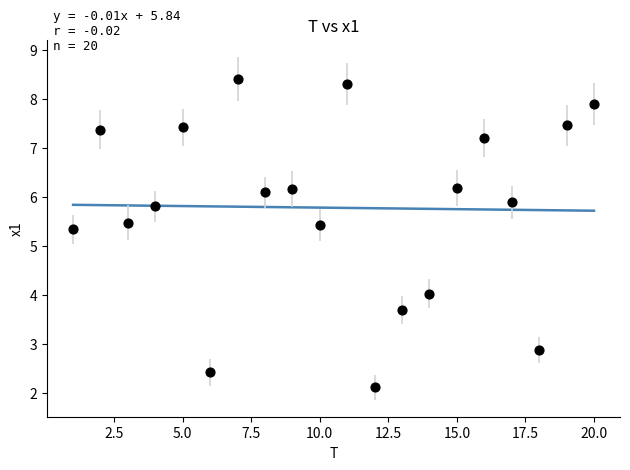

What Y value in the scatter plot is closest to 5?

5.3